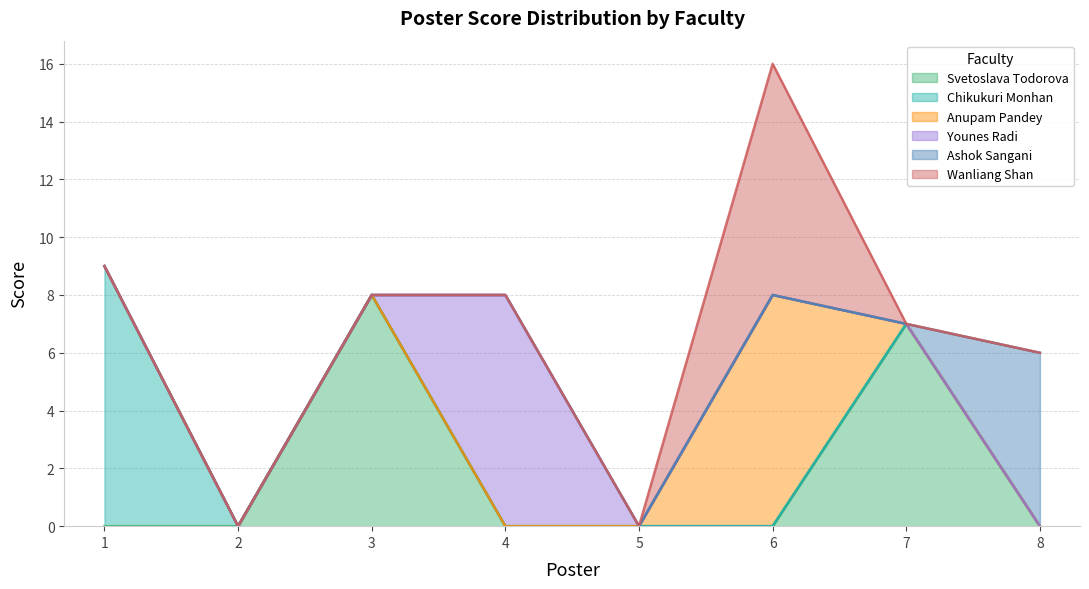

What is the value of the Svetoslava Todorova point at the 3rd from the left?

8